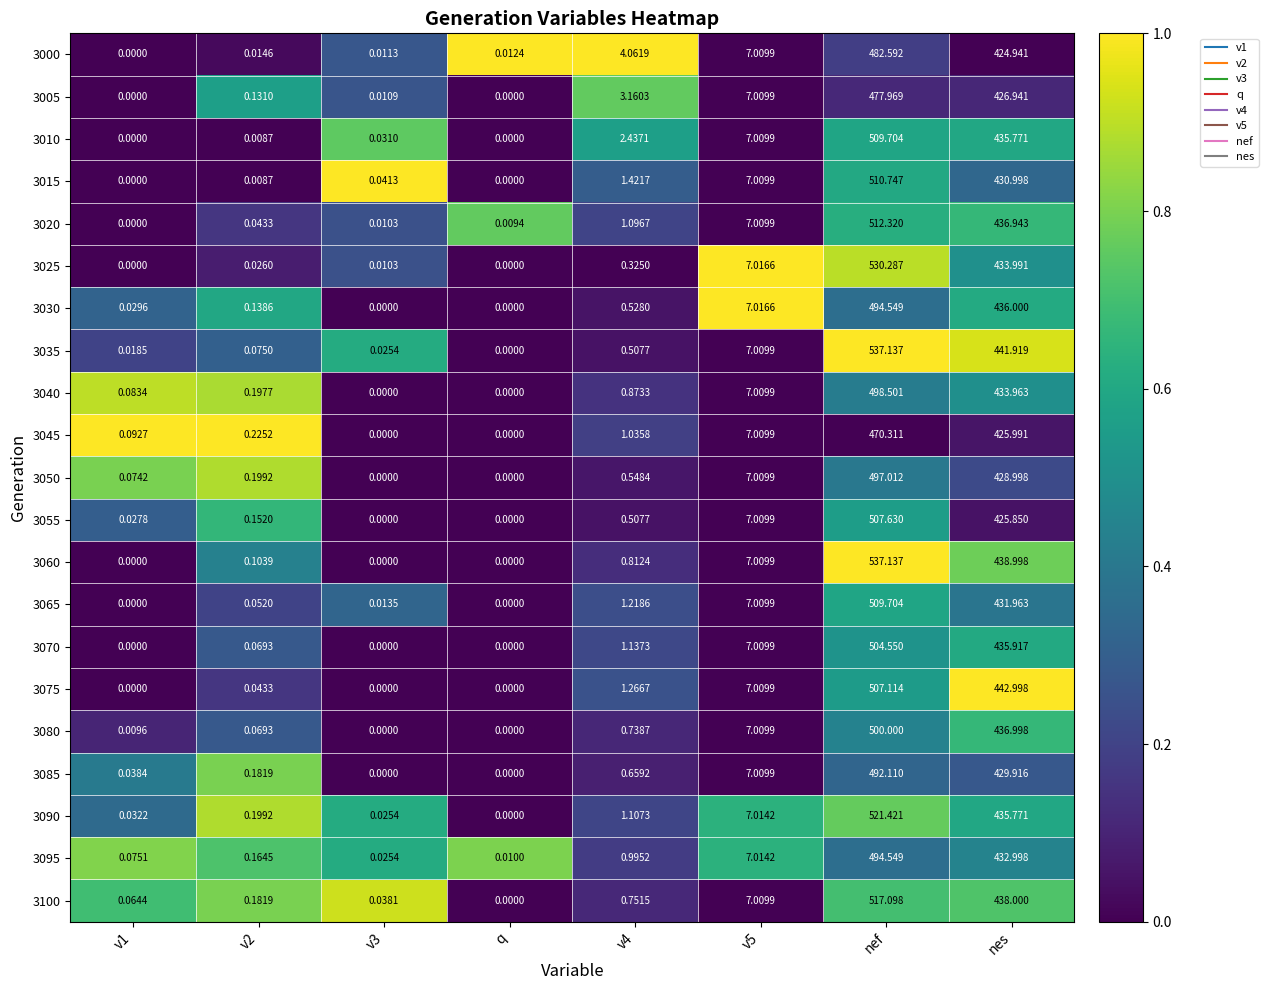

Which category has the highest value across all series?

nef